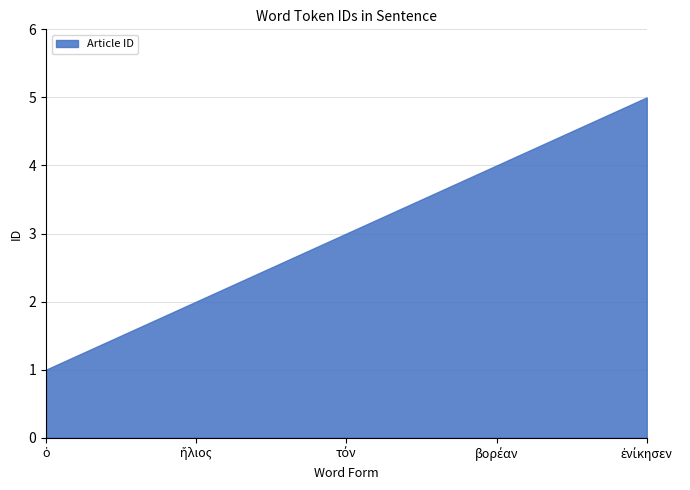

At which category does the chart reach its peak across all series?

ἐνίκησεν